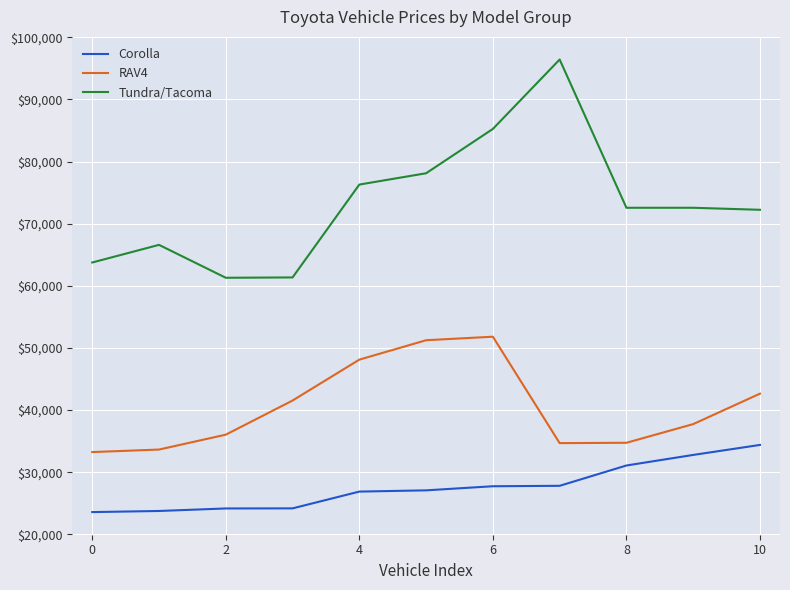

List the series in order of their peak value, highest first.

Tundra/Tacoma, RAV4, Corolla